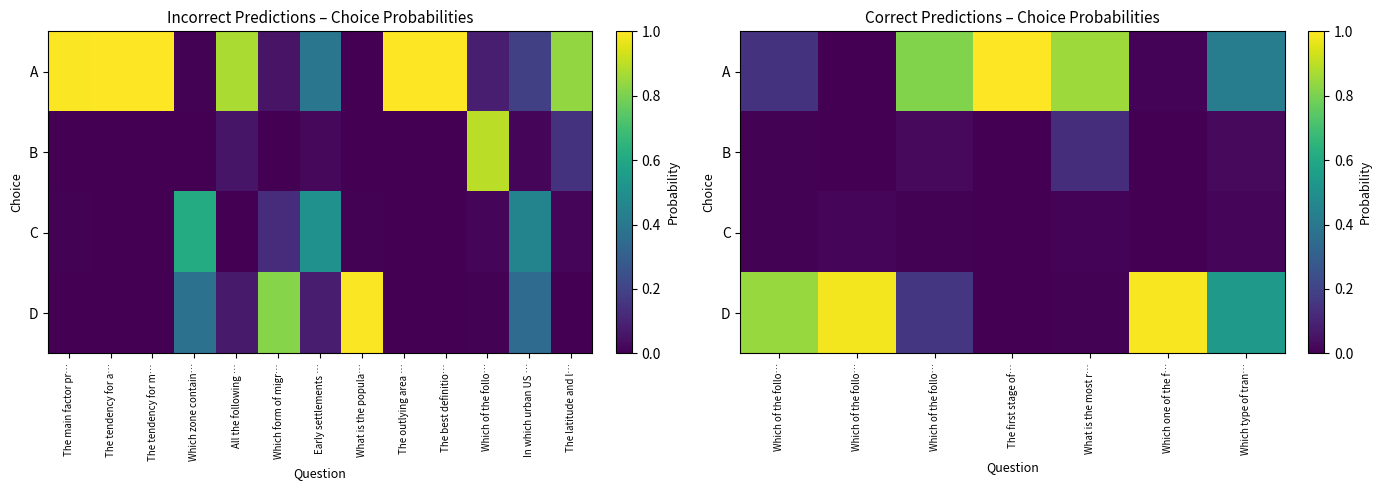

Which series has the largest range (max minus min)?

A